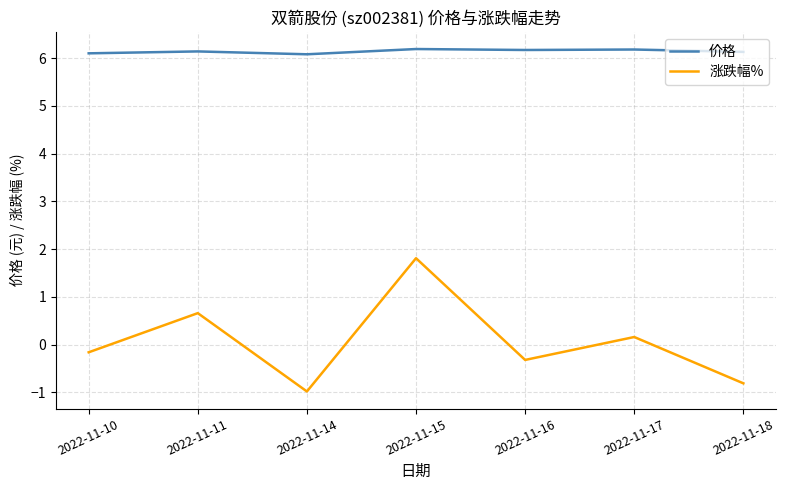

What is the sum of all 涨跌幅% values?

0.4